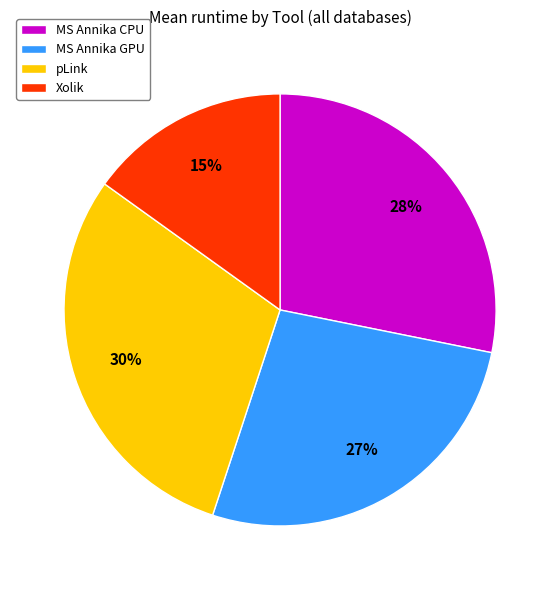

What is the ratio of the value at MS Annika CPU to the value at Xolik?

1.9